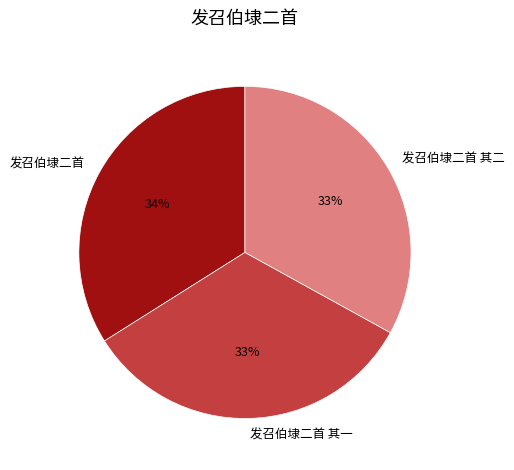

Count the number of slices in the pie.

3